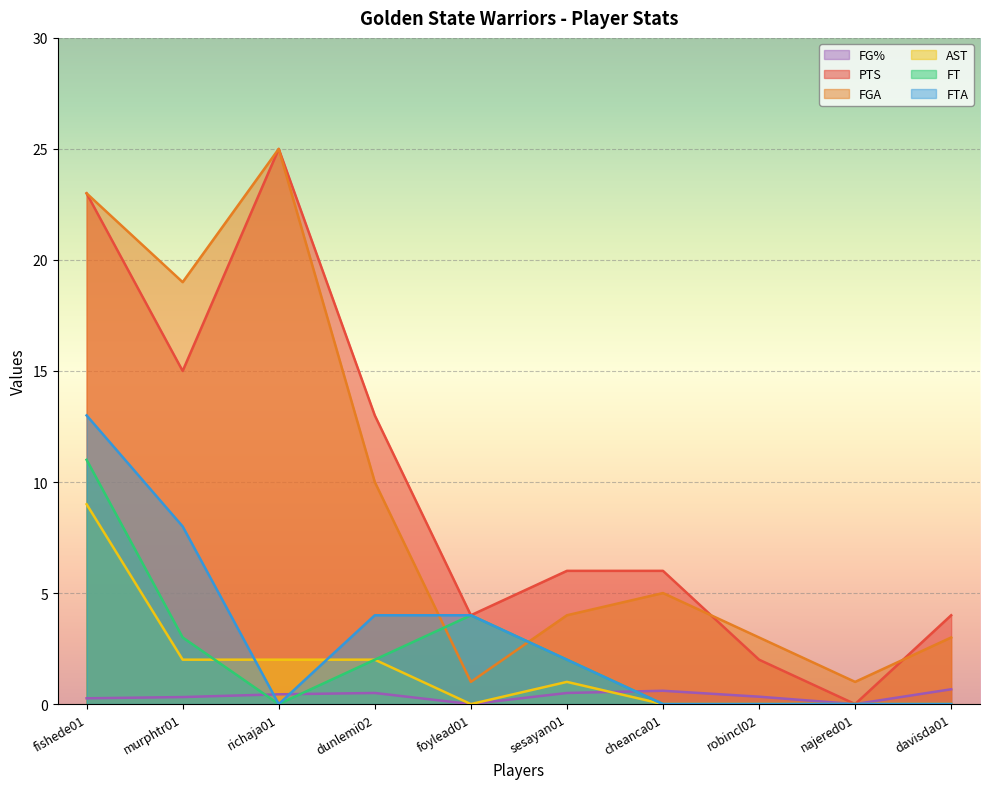

The value of FGA at dunlemi02 is 2.8. True or false?

False